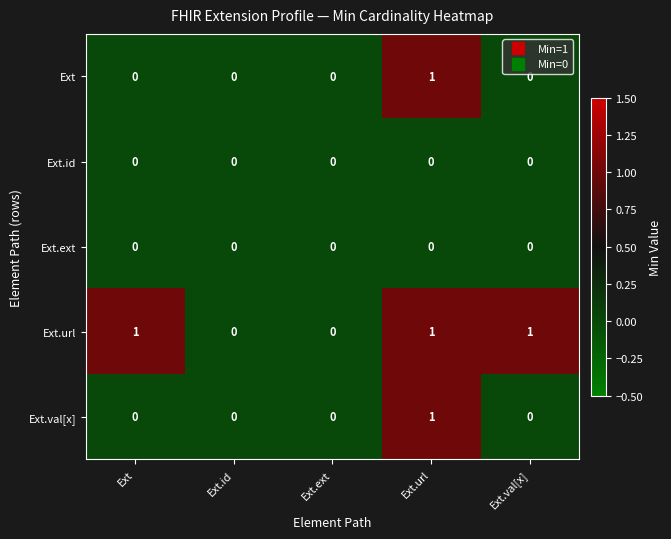

At which category is the sum across all series the highest?

Ext.url